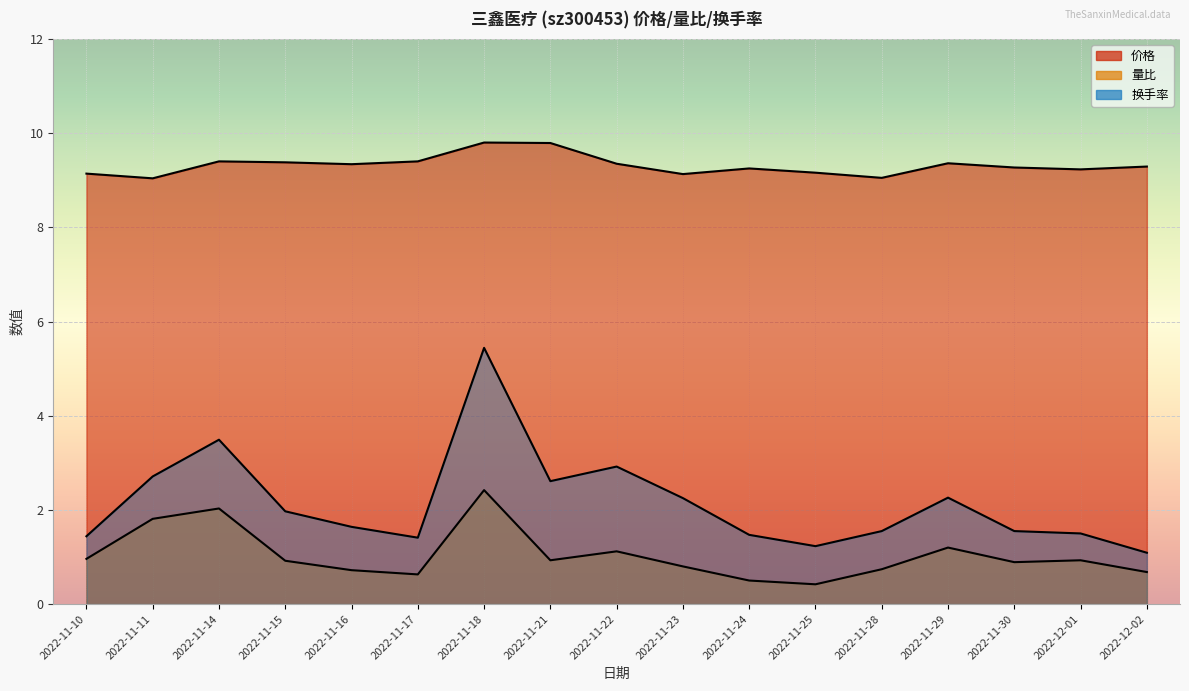

Which category has the highest value across all series?

2022-11-18